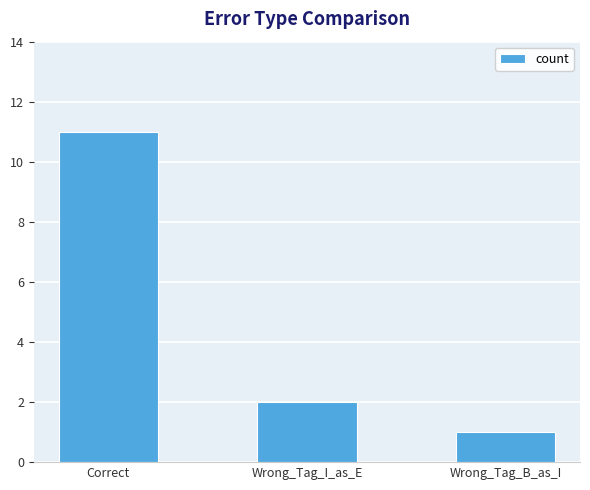

Which category has the lowest value across all series?

Wrong_Tag_B_as_I